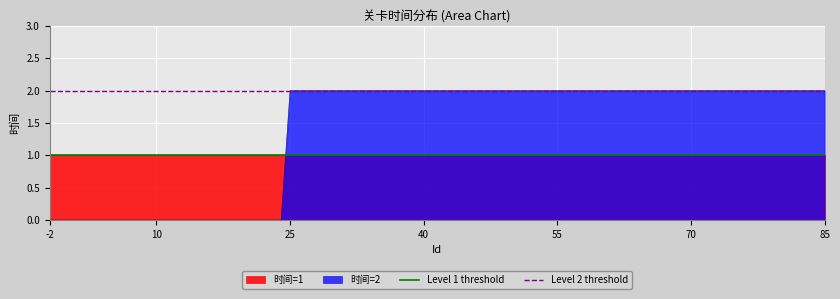

At which label does Level 1 threshold reach its peak?

-2